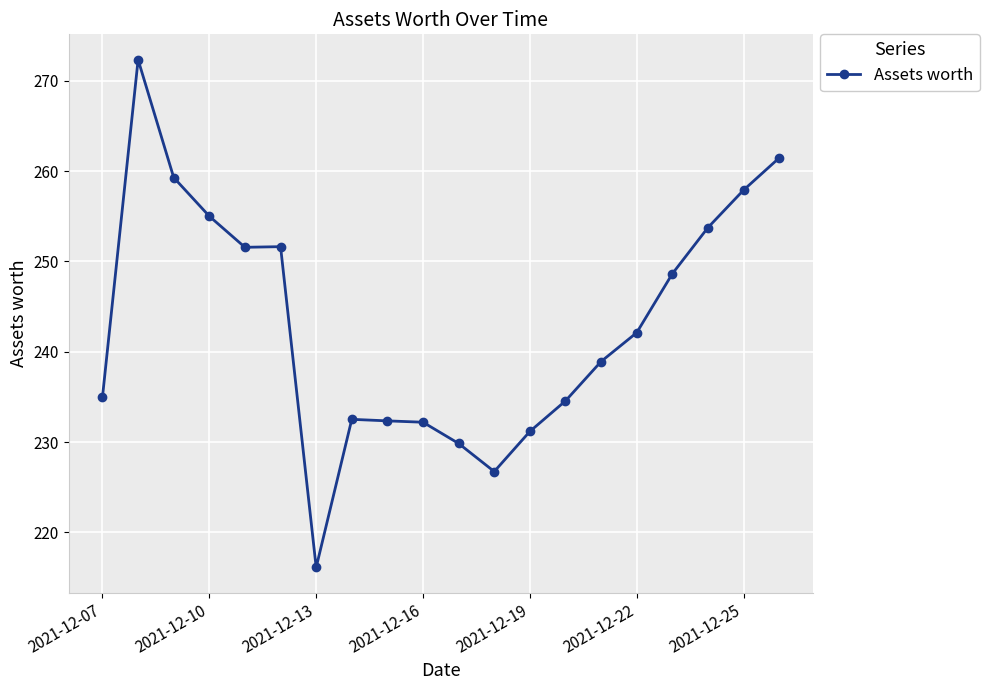

What is the value of the 10th point from the left?

232.2